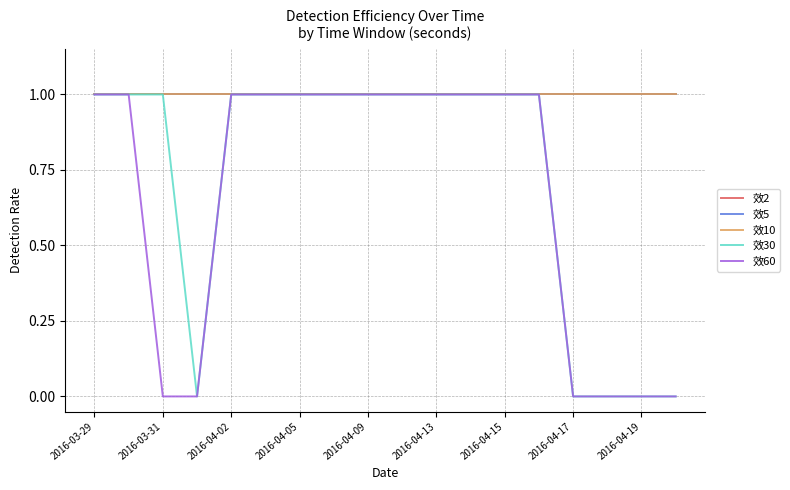

What is the average value of the 效60 series?

1